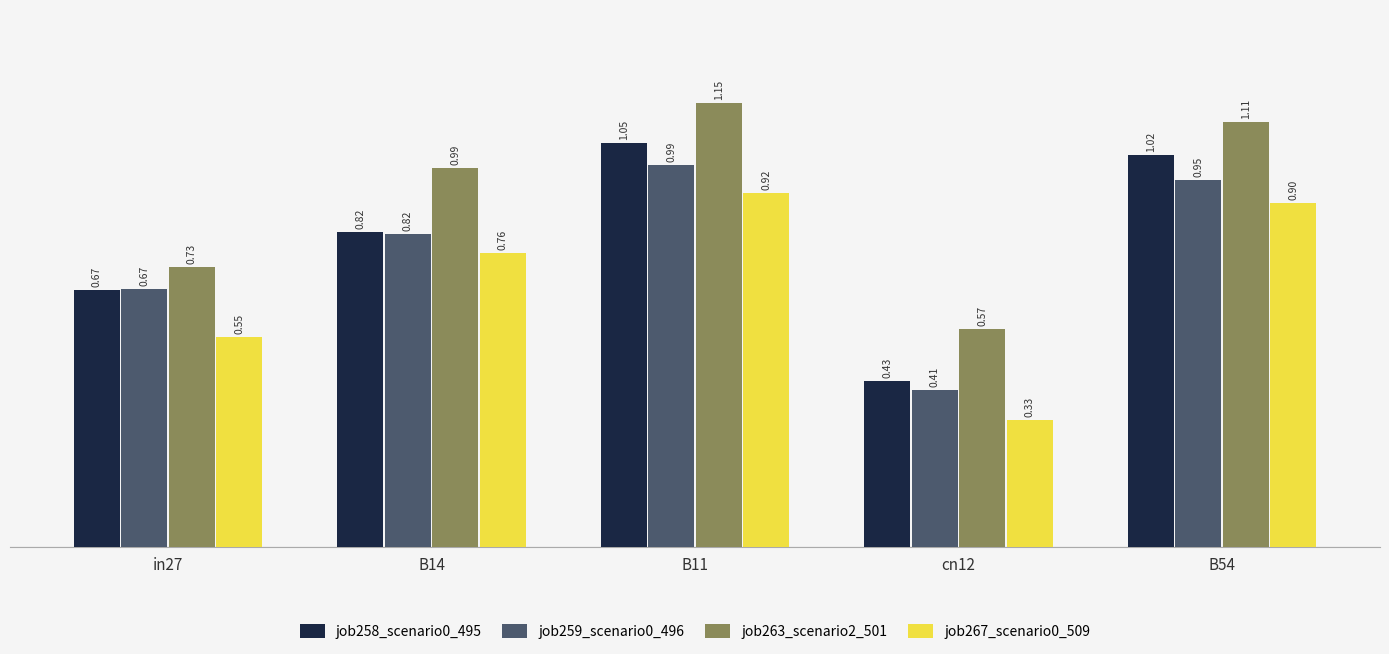

What is the label of the 3rd bar from the right?

B11